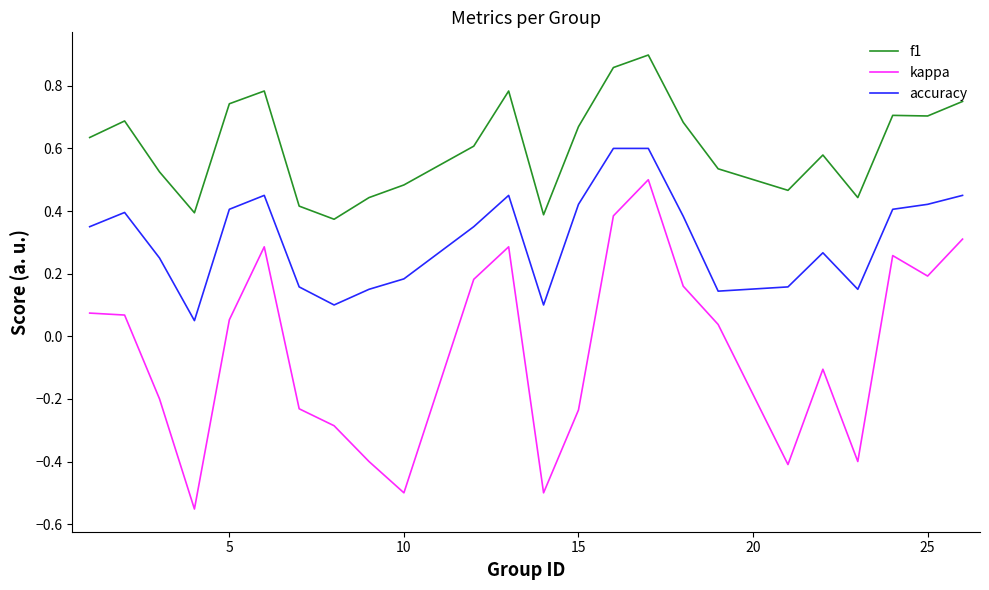

Is this an area chart (filled region under the line)?

No